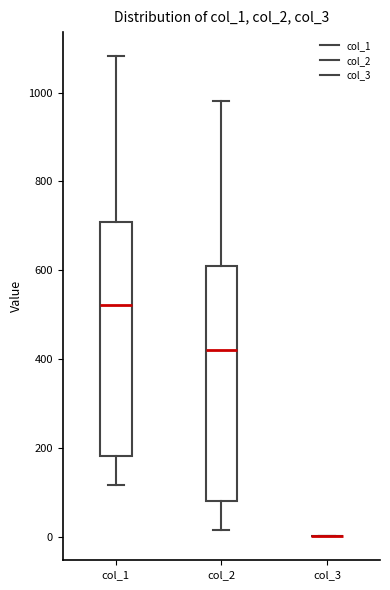

Reading left to right, transcribe this box plot: for each box, give where its median line is, the range the box spans, and where its two whiskers end, as read against the y-axis. The values are not printed on the chart, so give them approximately, as read against the axis.

col_1: median 520, box 180 to 700, whiskers 120 to 1080
col_2: median 420, box 80 to 600, whiskers 20 to 980
col_3: box collapsed to a line at 0, whiskers 0 to 0